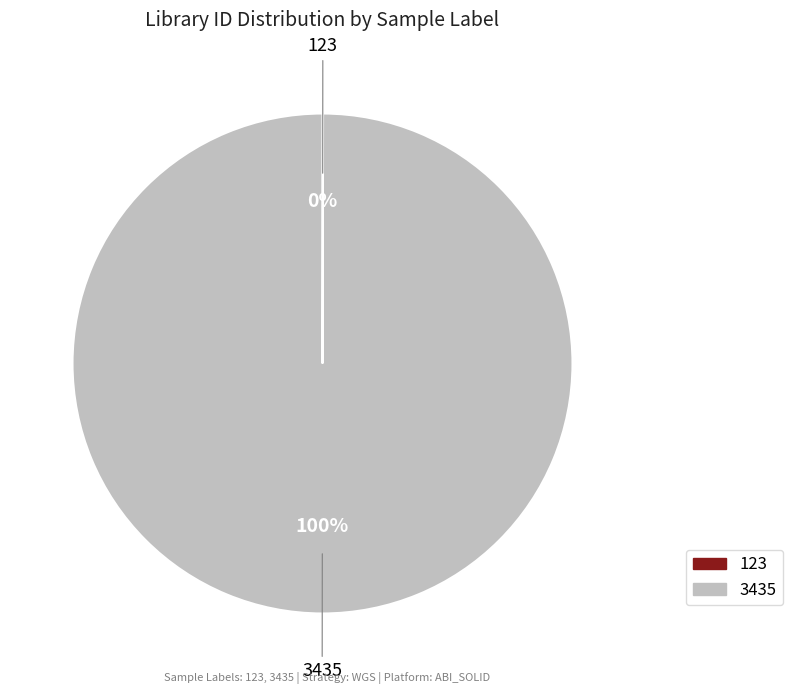

Does 3435 account for over 50% of the chart?

Yes